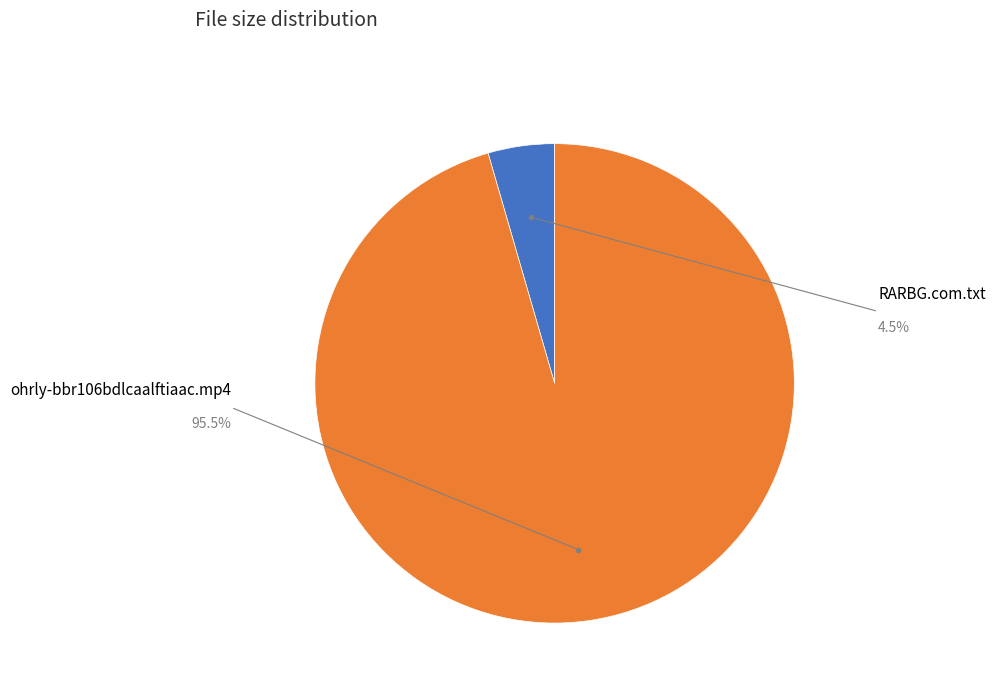

How many slices are in this pie chart?

2